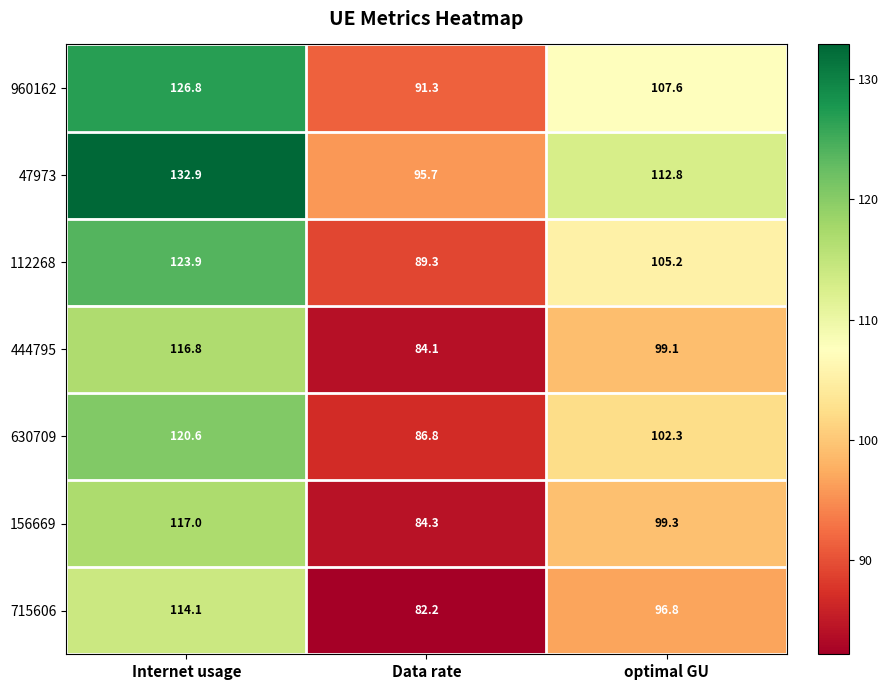

Count the number of data series in this chart.

7